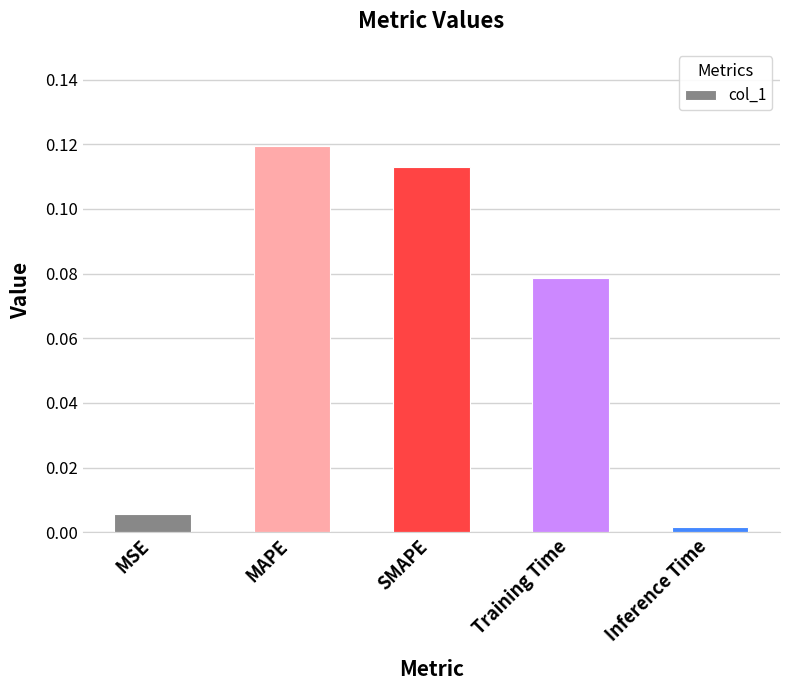

List the labels in order of value, smallest first.

Inference Time, MSE, Training Time, SMAPE, MAPE